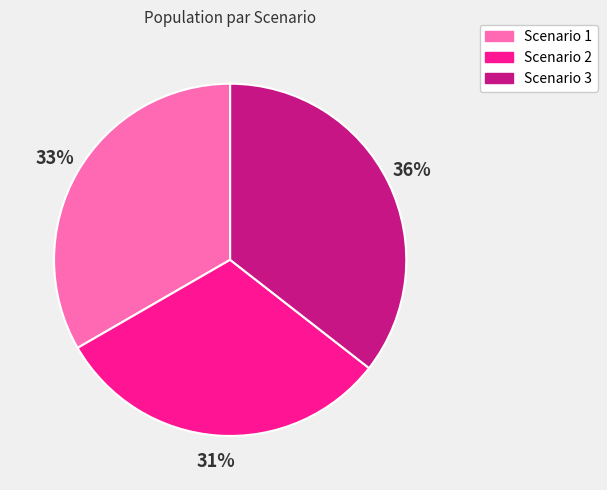

How many segments does this pie chart have?

3